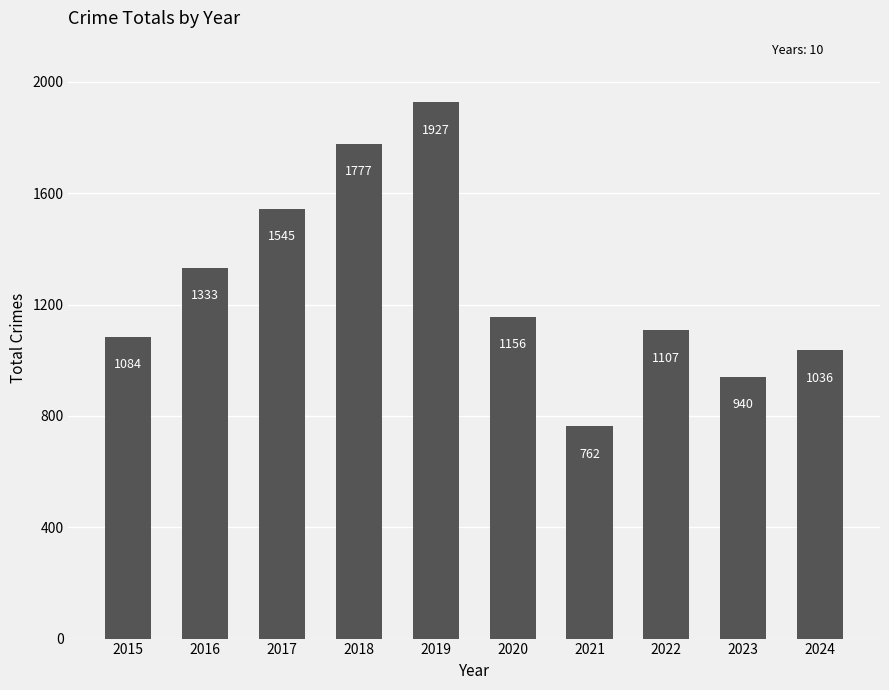

What is the difference between the maximum and minimum values?

1165